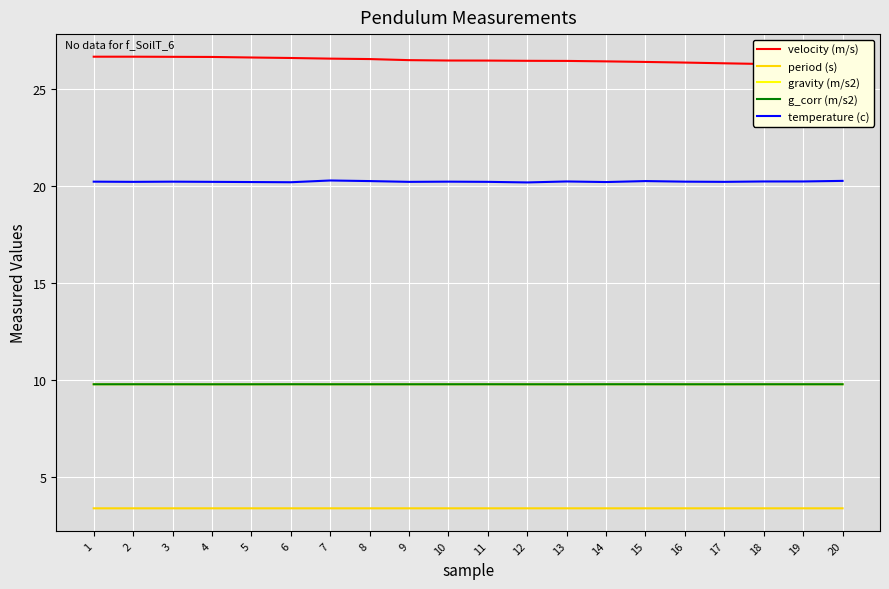

Is the value of g_corr (m/s2) at 16 greater than the value of period (s) at 20?

Yes